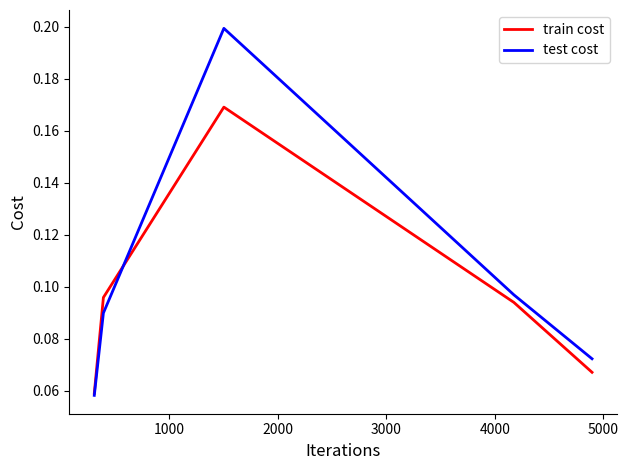

What are all the series names shown in the legend?

train cost, test cost